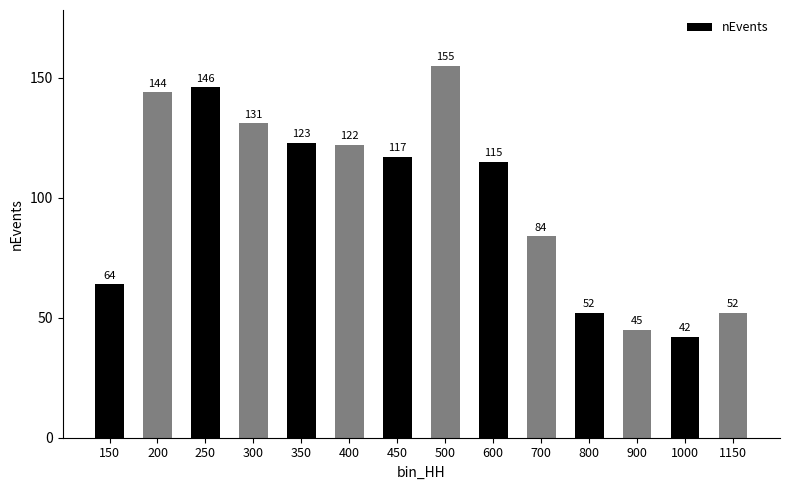

The chart shows a value of 123 at 350. True or false?

True